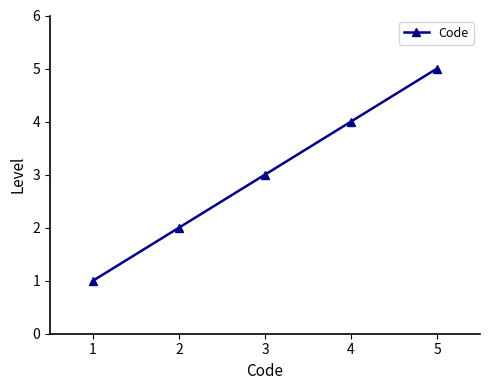

Count the number of data series in this chart.

1